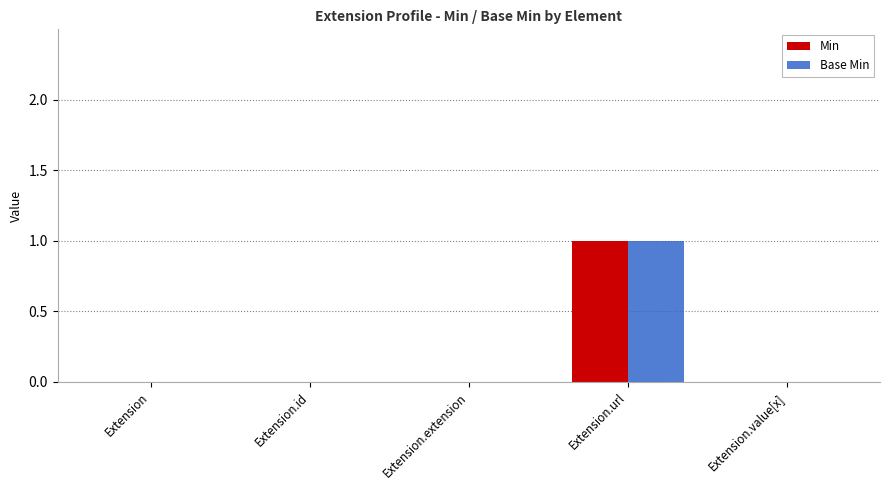

At which category is the sum across all series the highest?

Extension.url